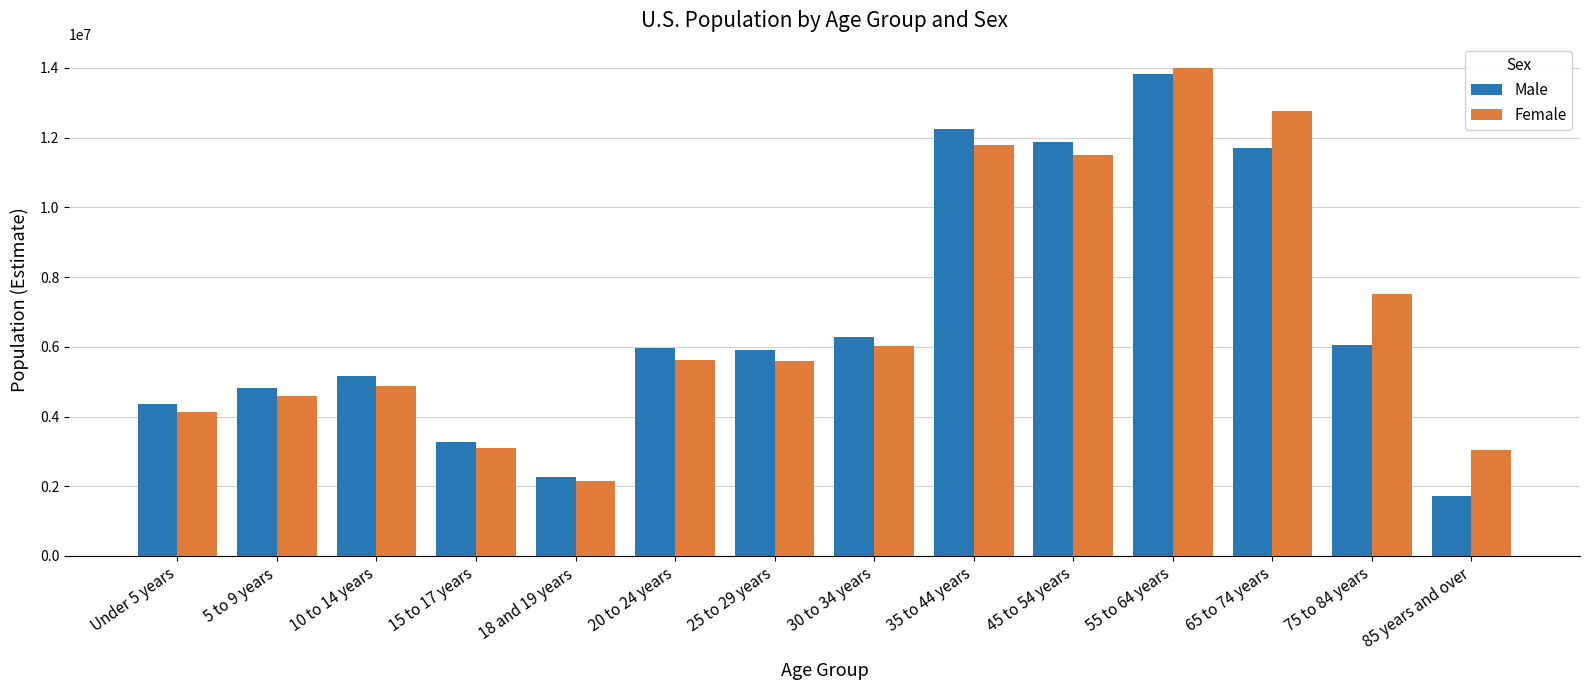

At which category is the sum across all series the highest?

55 to 64 years